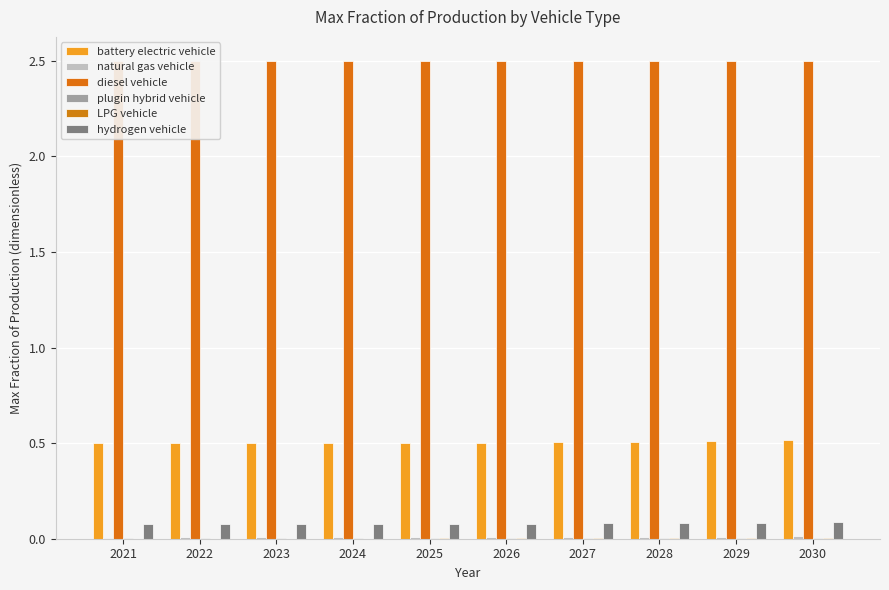

Is it true that hydrogen vehicle equals 0.1 at 2027?

True